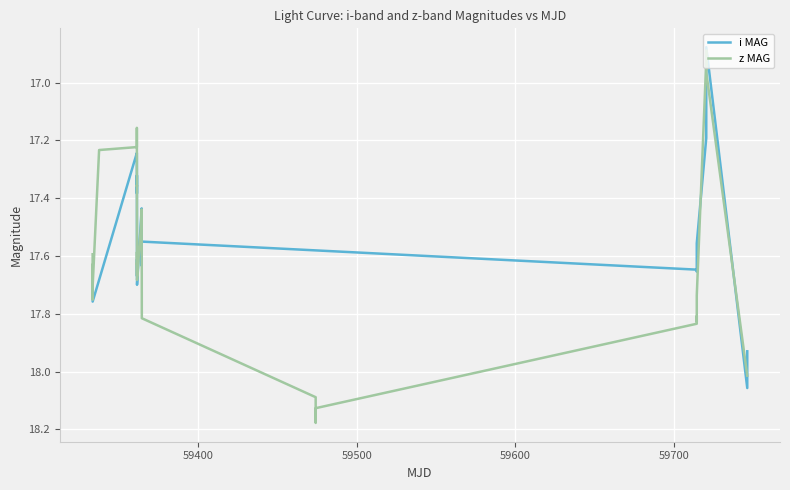

How many distinct data groups are displayed?

2